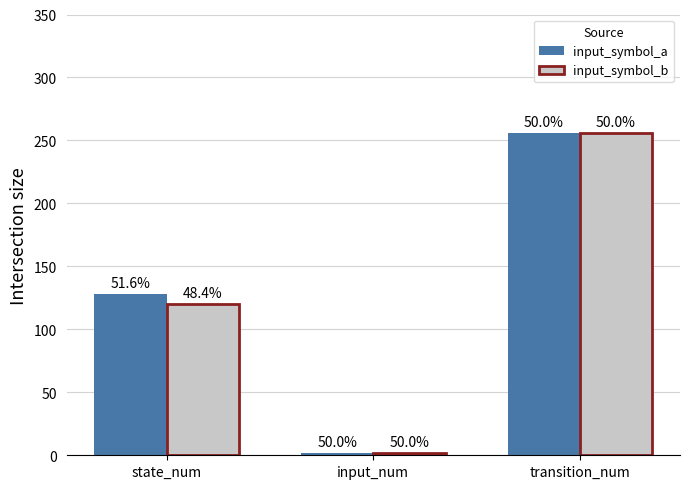

What is the label of the 2nd bar from the left?

input_num